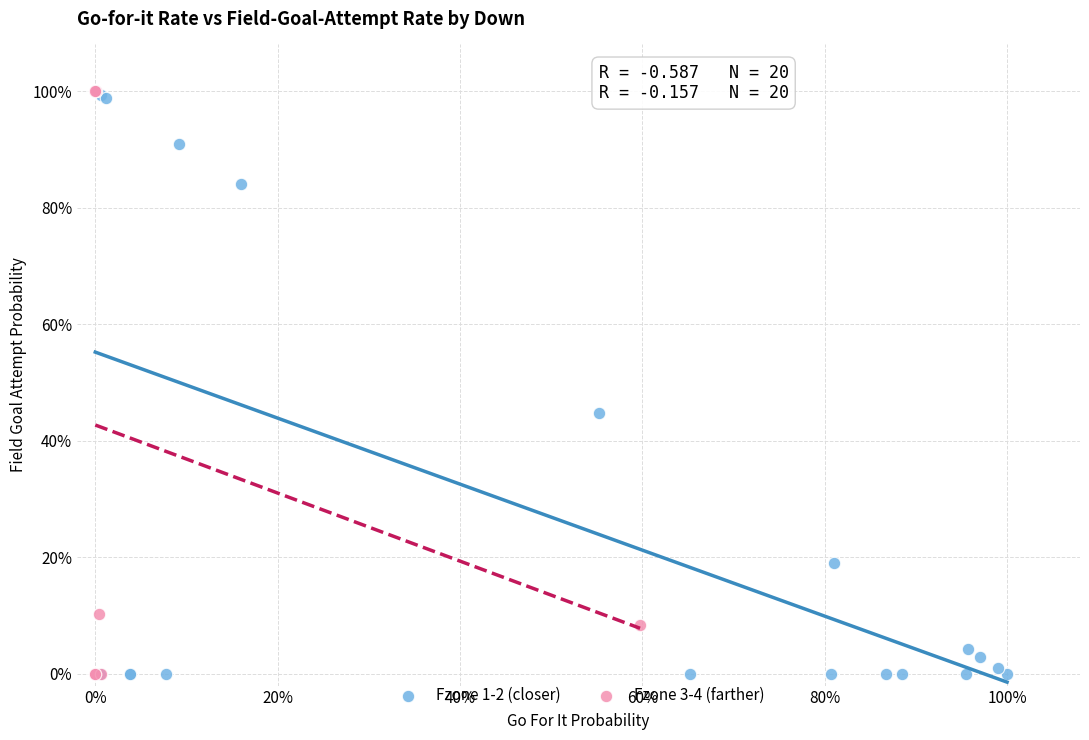

What are all the series names shown in the legend?

Fzone 1-2 (closer), Fzone 3-4 (farther)